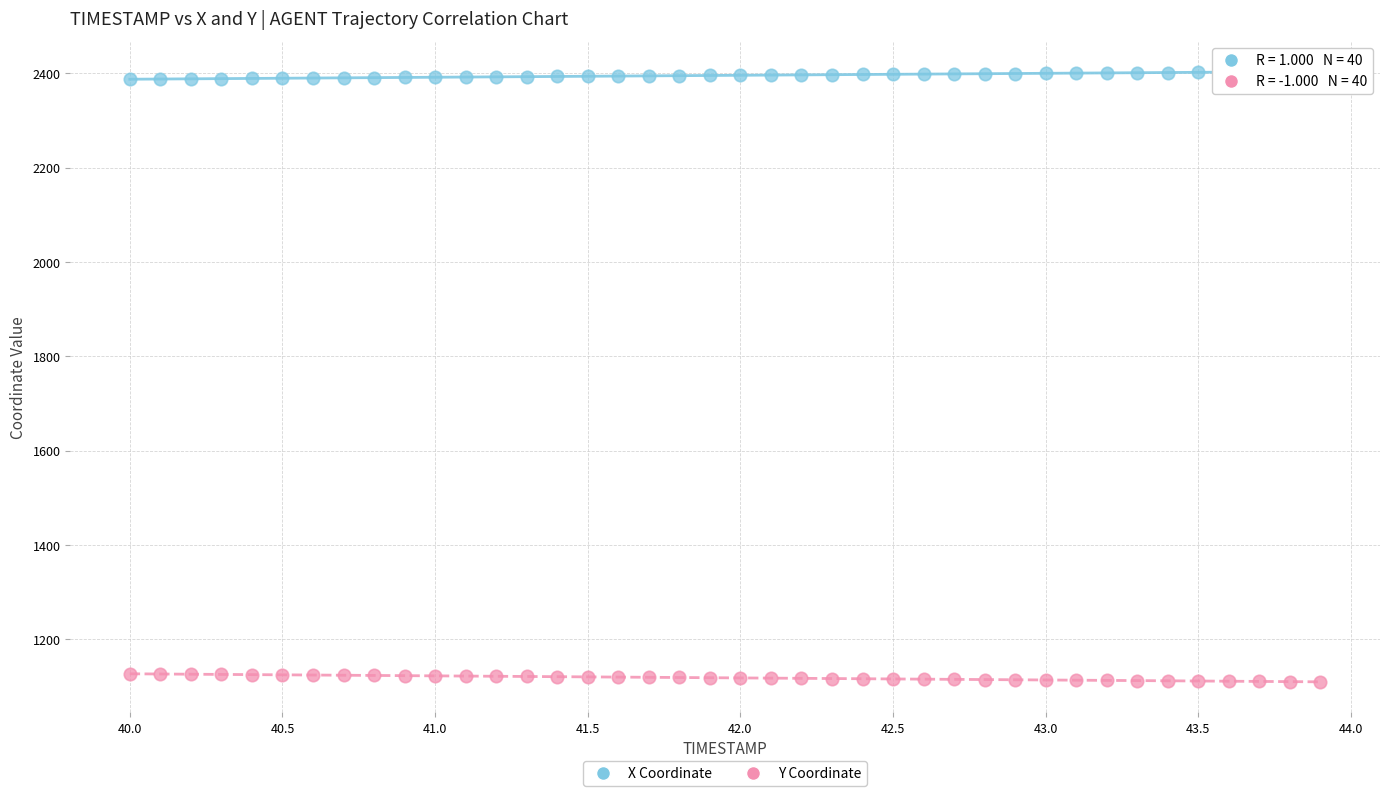

Which series contains the lowest Y value?

Y Coordinate